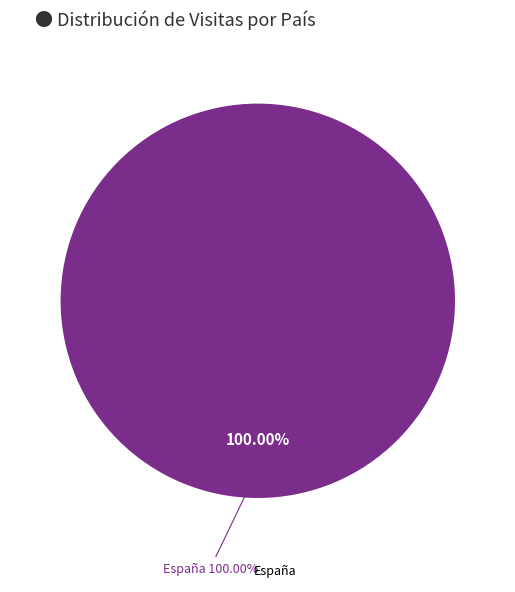

Which slice is the largest?

España